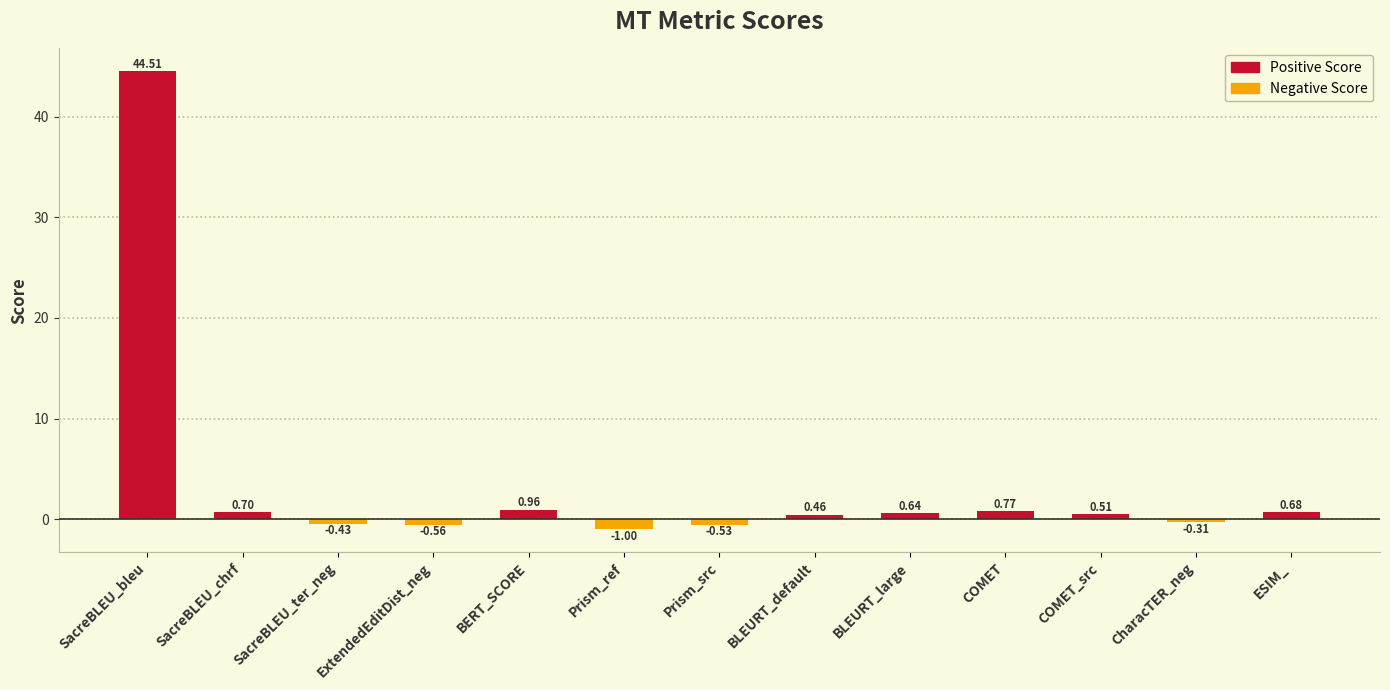

List the labels in order of value, largest first.

SacreBLEU_bleu, BERT_SCORE, COMET, SacreBLEU_chrf, ESIM_, BLEURT_large, COMET_src, BLEURT_default, CharacTER_neg, SacreBLEU_ter_neg, Prism_src, ExtendedEditDist_neg, Prism_ref